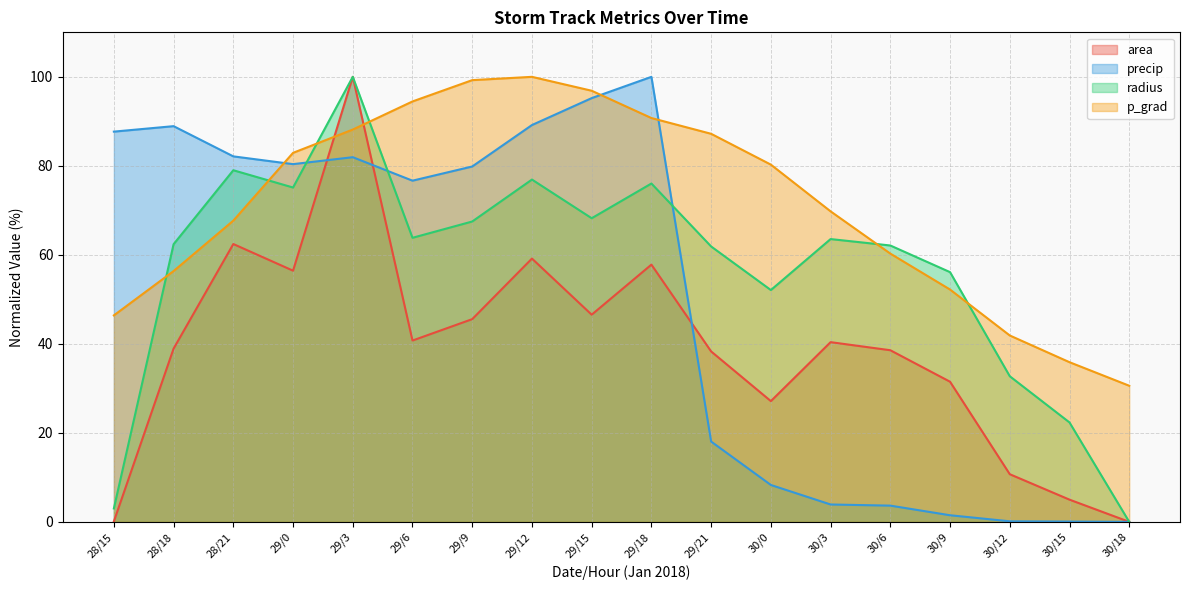

How many times do area and precip cross each other?

3